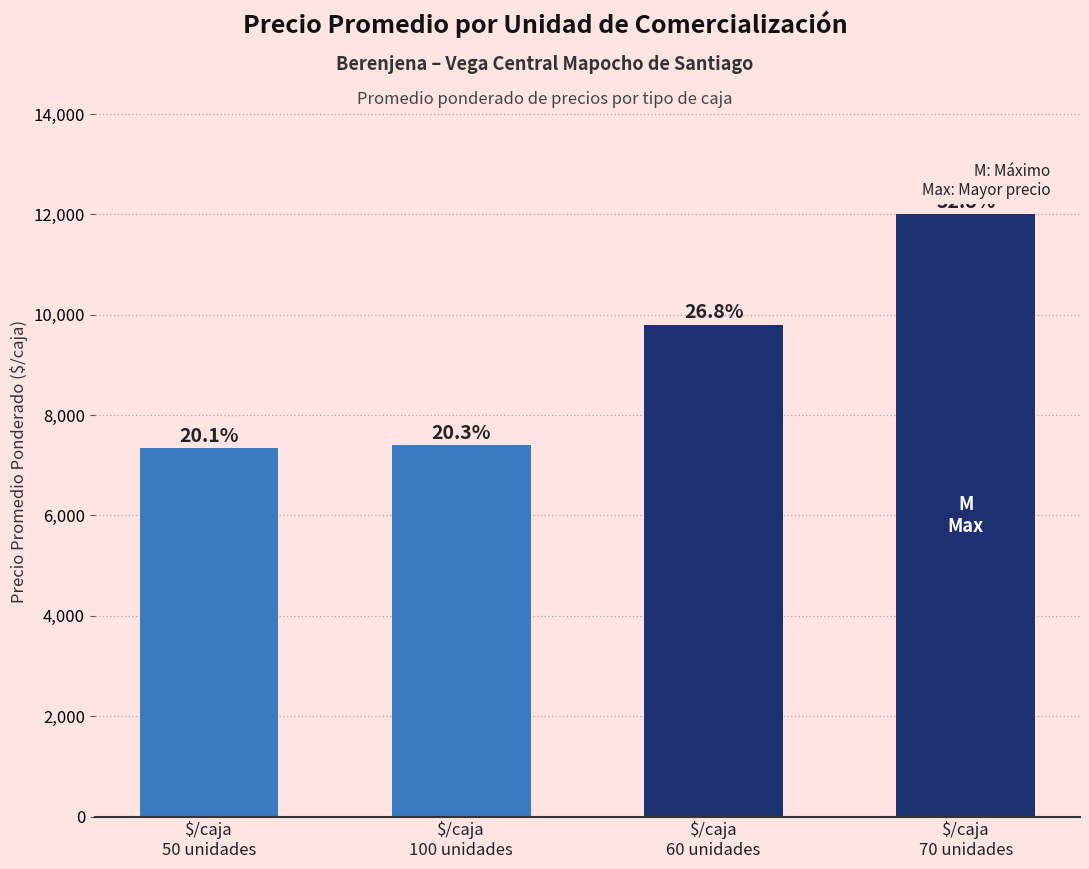

Are the bars horizontal?

No